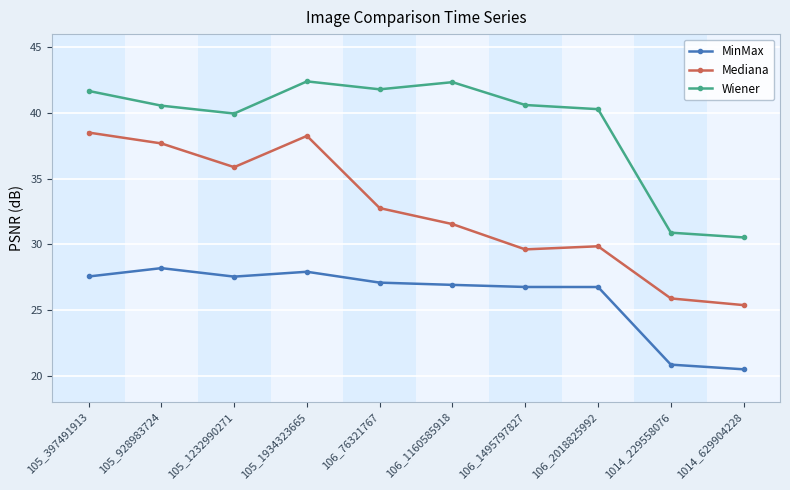

At which category is the sum across all series the highest?

105_1934323665